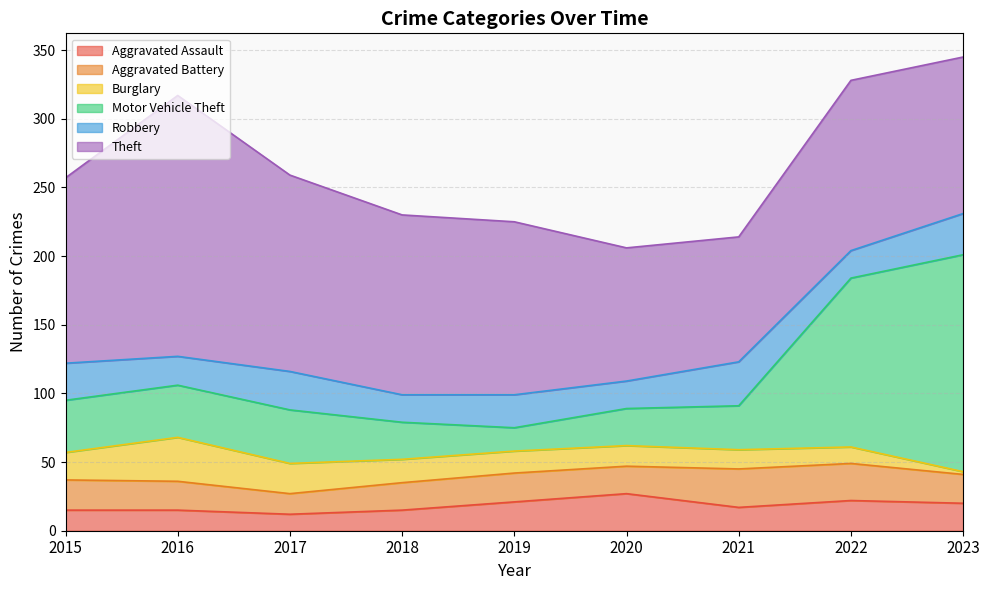

Where is Theft nearest to the value 140?

2017